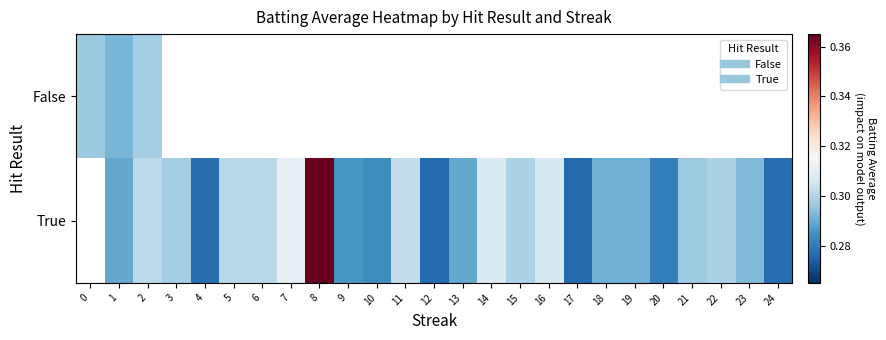

Between 15 and 5, which is larger?

5